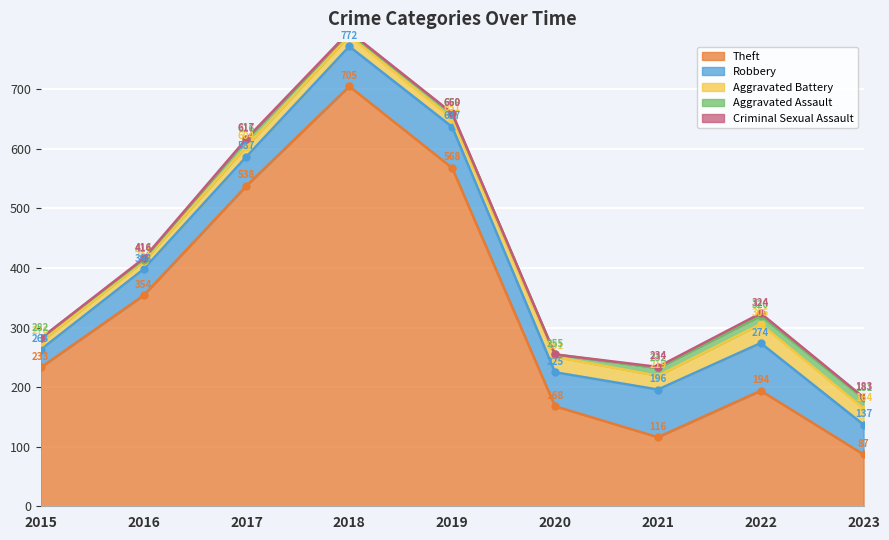

At how many categories does at least one series exceed 279?

4